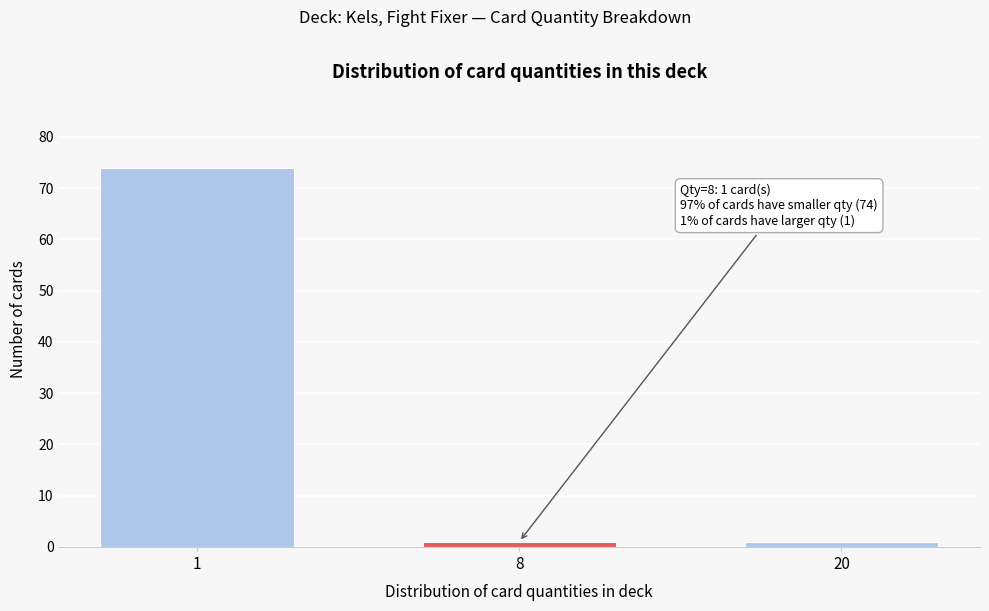

Reading left to right, extract all data points from this chart.

74	1	1